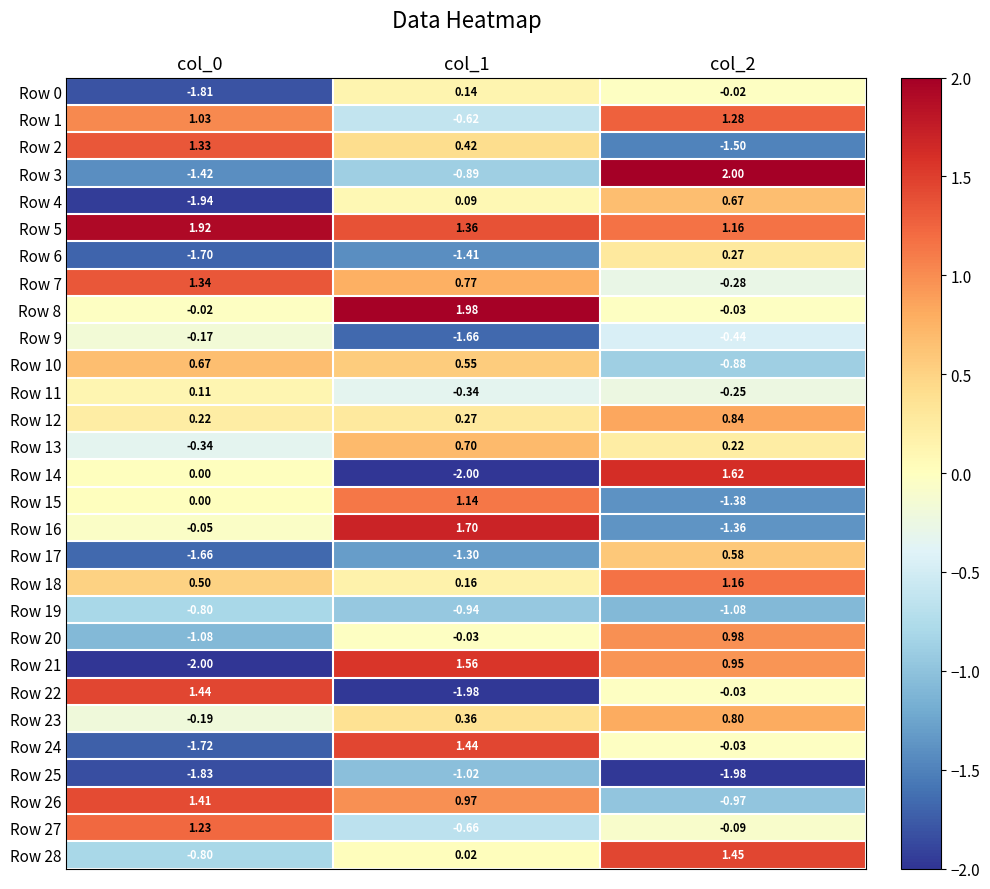

Is the value of Row 7 at col_2 greater than the value of Row 19 at col_0?

Yes